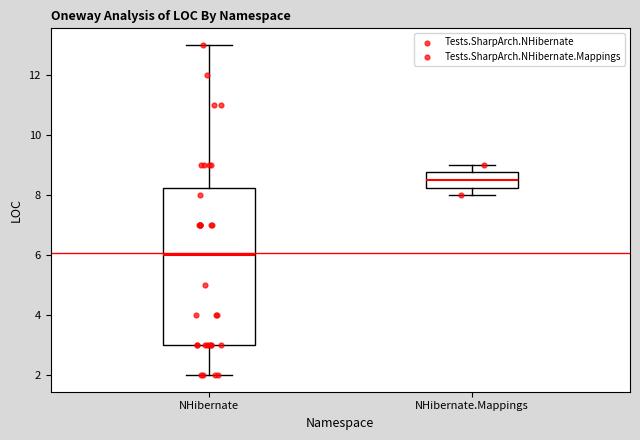

Reading left to right, read every box against the y-axis: the position of its median line, the range the box covers, and the ends of its whiskers. The values are not printed on the chart, so give them approximately, as read against the axis.

NHibernate: median 6.0, box 3.0 to 8.2, whiskers 2.0 to 13.0
NHibernate.Mappings: median 8.6, box 8.2 to 8.8, whiskers 8.0 to 9.0